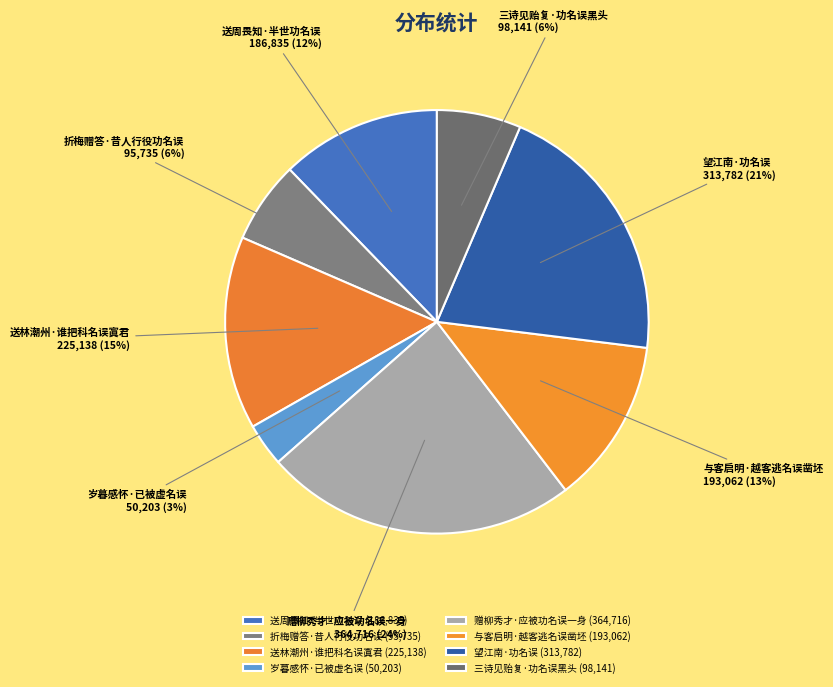

To the nearest percent, what is the difference between the 赠柳秀才·应被功名误一身 and 折梅赠答·昔人行役功名误 slice percentages?

18%